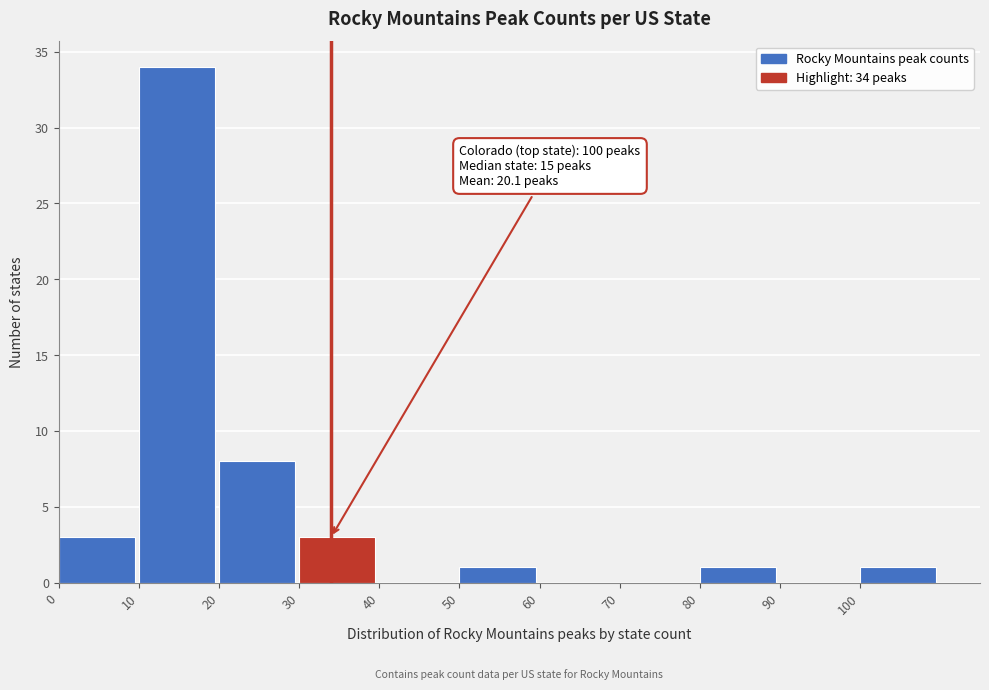

Over which range of the x-axis is the bar tallest?

10 to 20